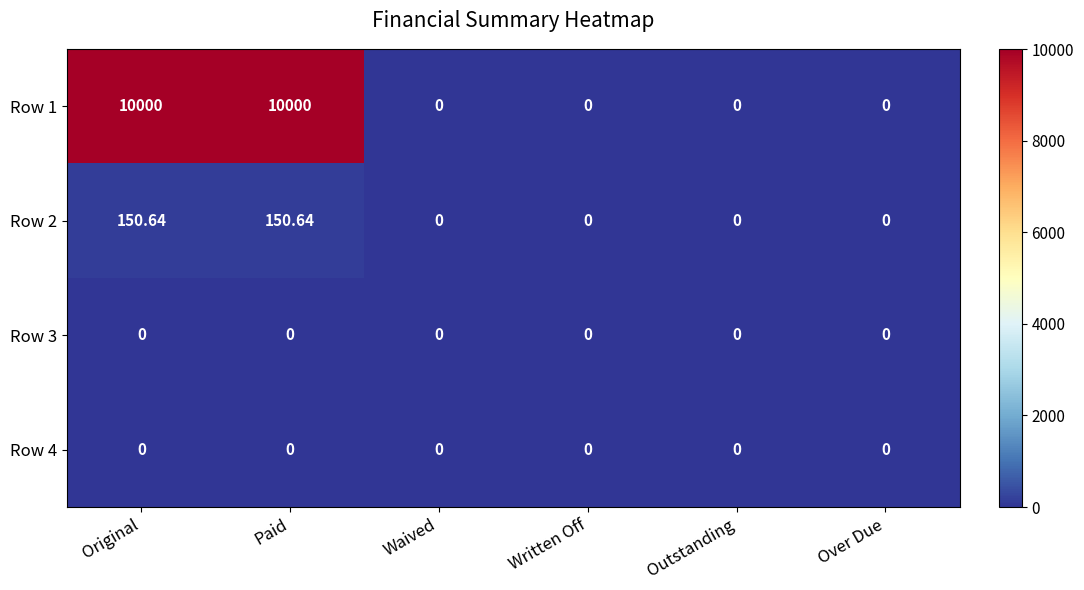

Between Written Off and Paid, which is larger?

Paid